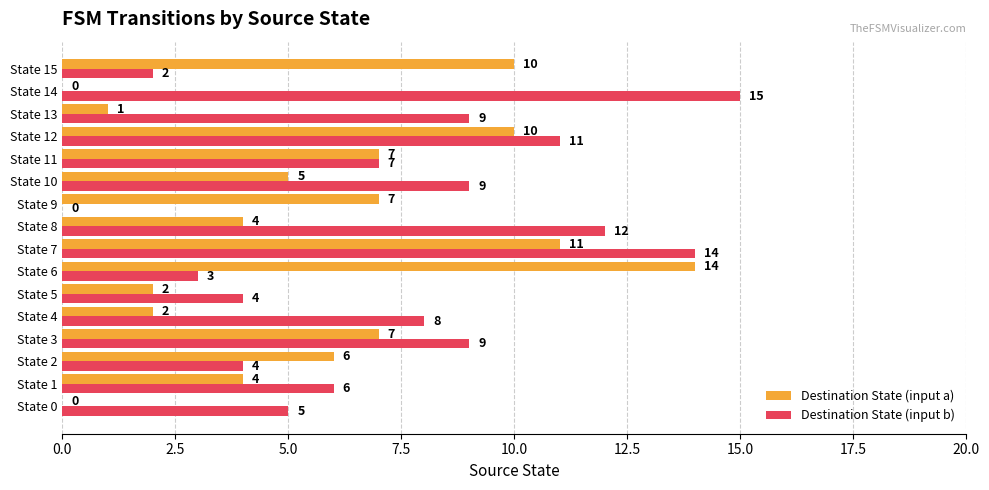

The Destination State (input b) series shows 2 at State 0. True or false?

False